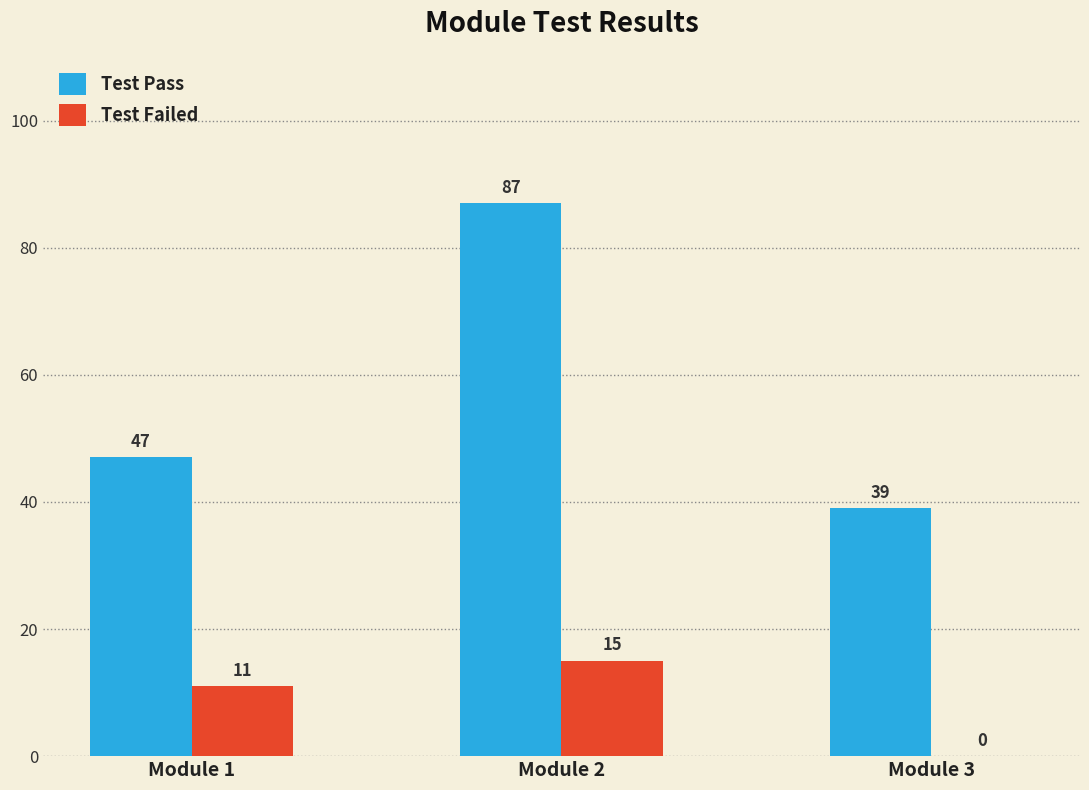

What is the difference between the Test Failed values at Module 1 and Module 2?

4